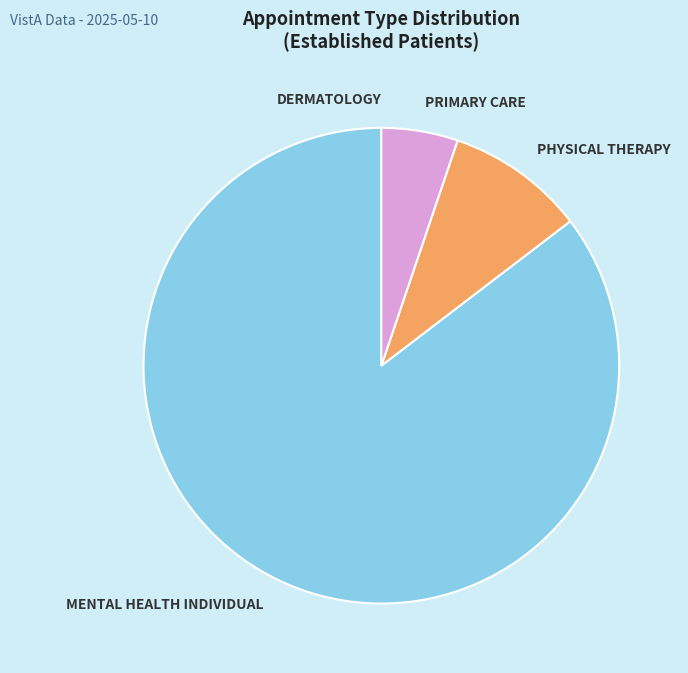

Is there a majority slice in this chart?

Yes